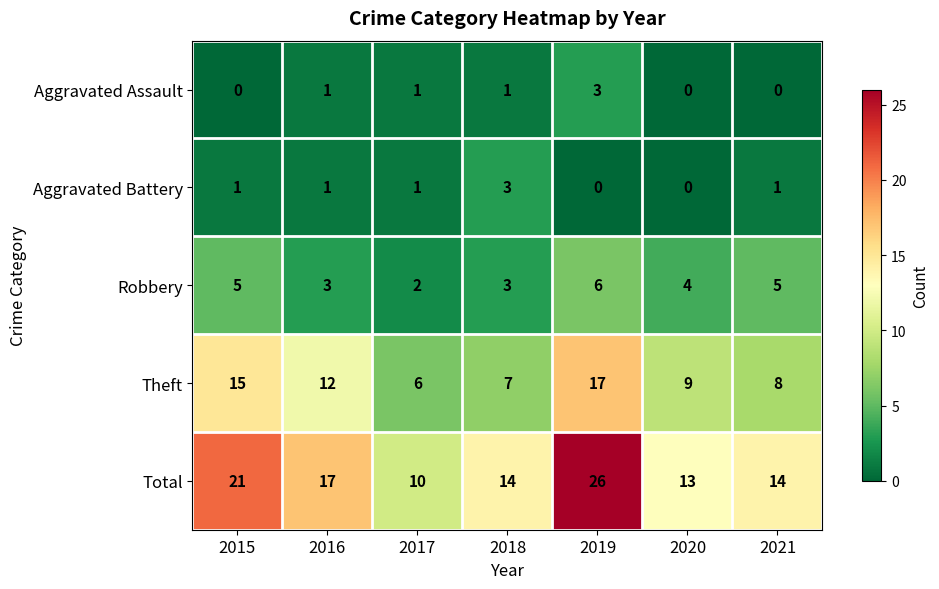

The value of Aggravated Assault at 2020 is 0. True or false?

True